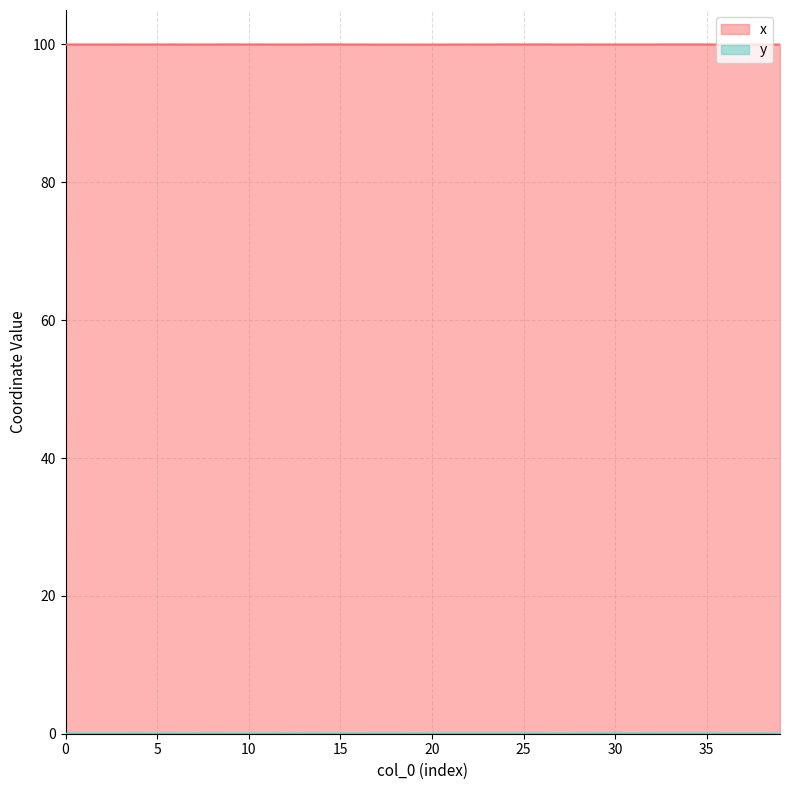

What is the maximum value for x?

100.0